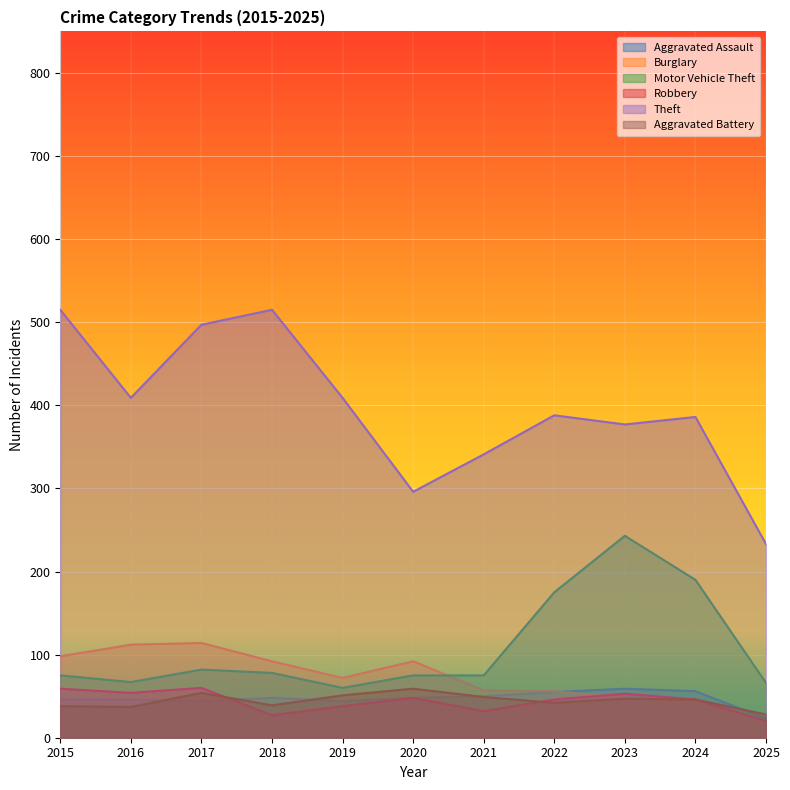

Rank the series by their maximum value, from highest to lowest.

Theft, Motor Vehicle Theft, Burglary, Robbery, Aggravated Assault, Aggravated Battery